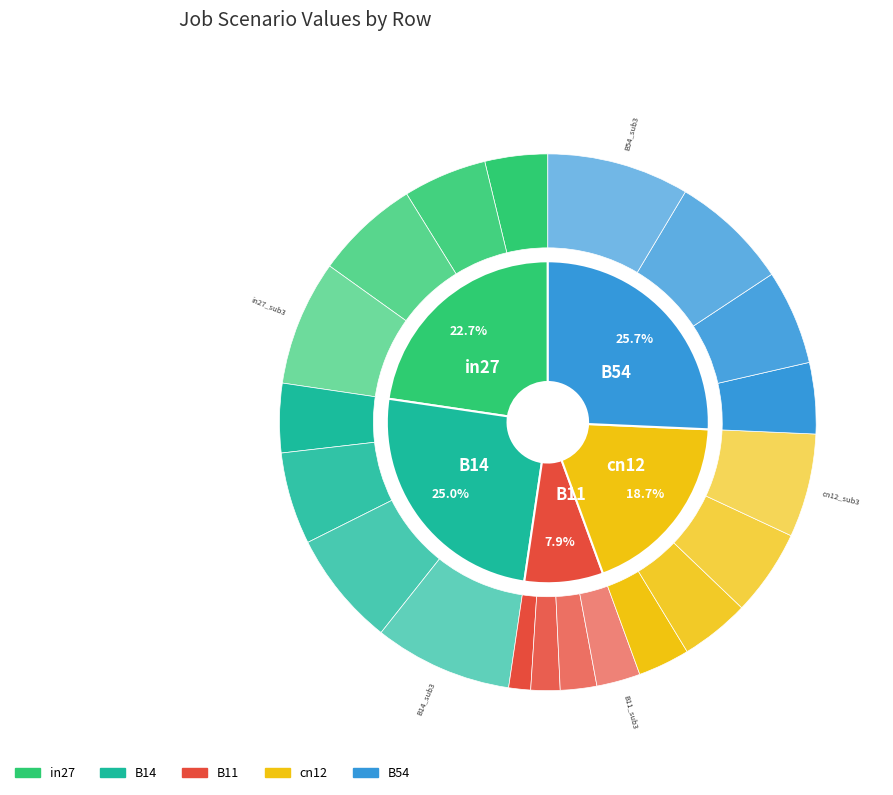

What is the change in value from B11 to B54?

+0.6